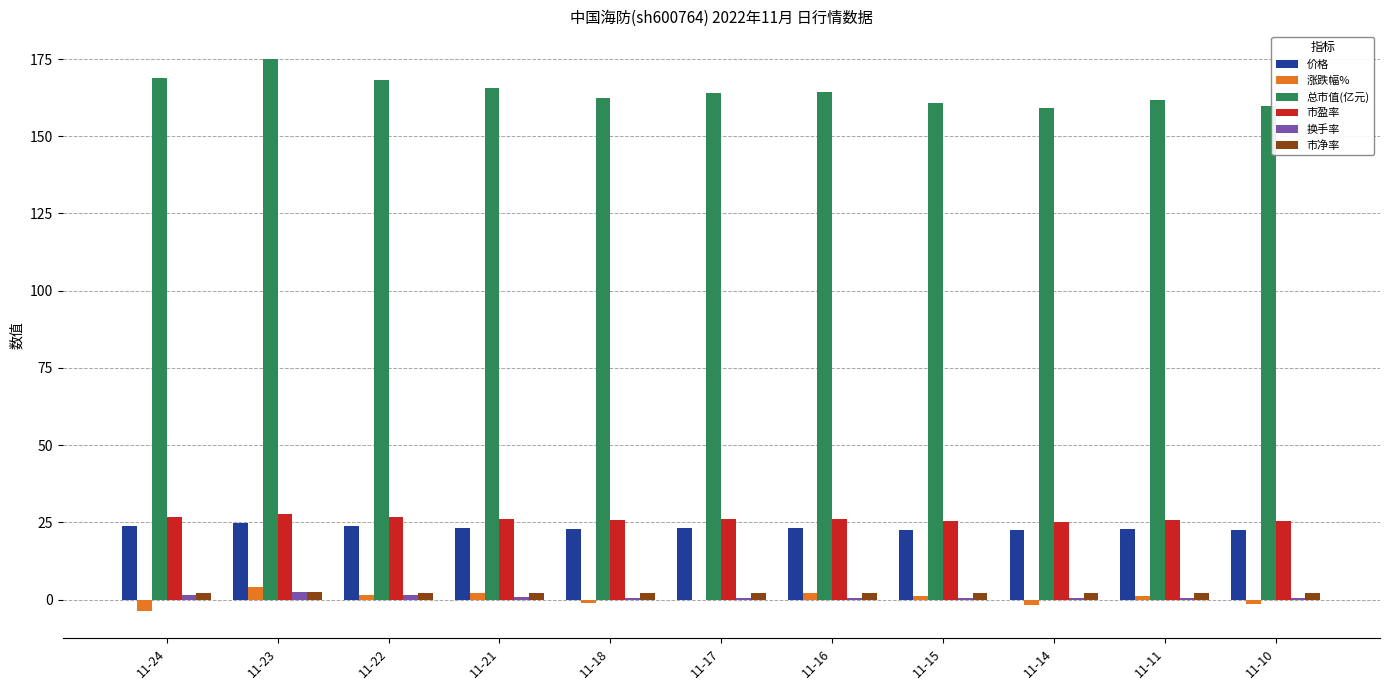

What are all the series names shown in the legend?

价格, 涨跌幅%, 总市值(亿元), 市盈率, 换手率, 市净率